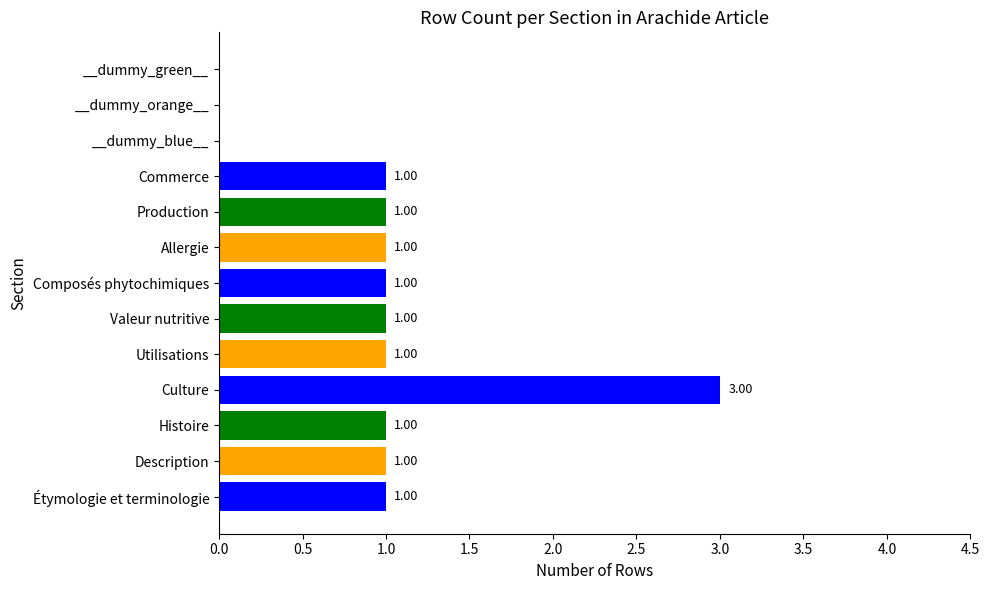

The chart shows a value of 2 at Histoire. True or false?

False